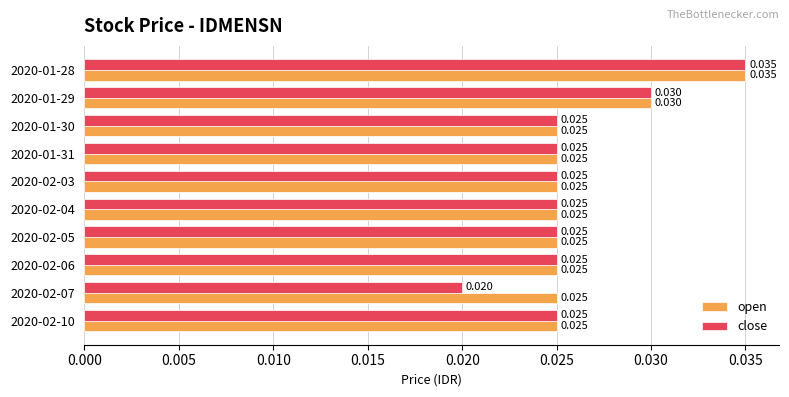

Which series has the largest range (max minus min)?

close